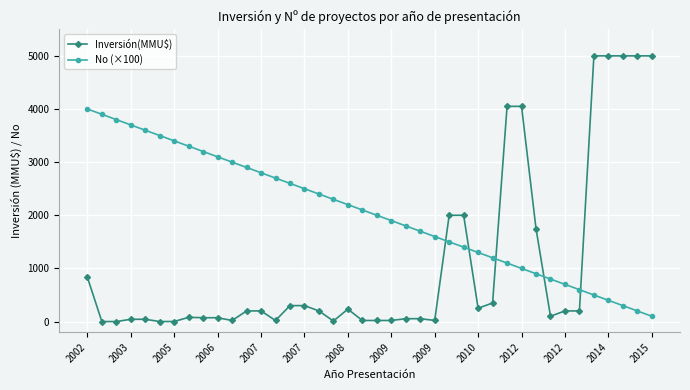

What is the average value of the No (×100) series?

2050